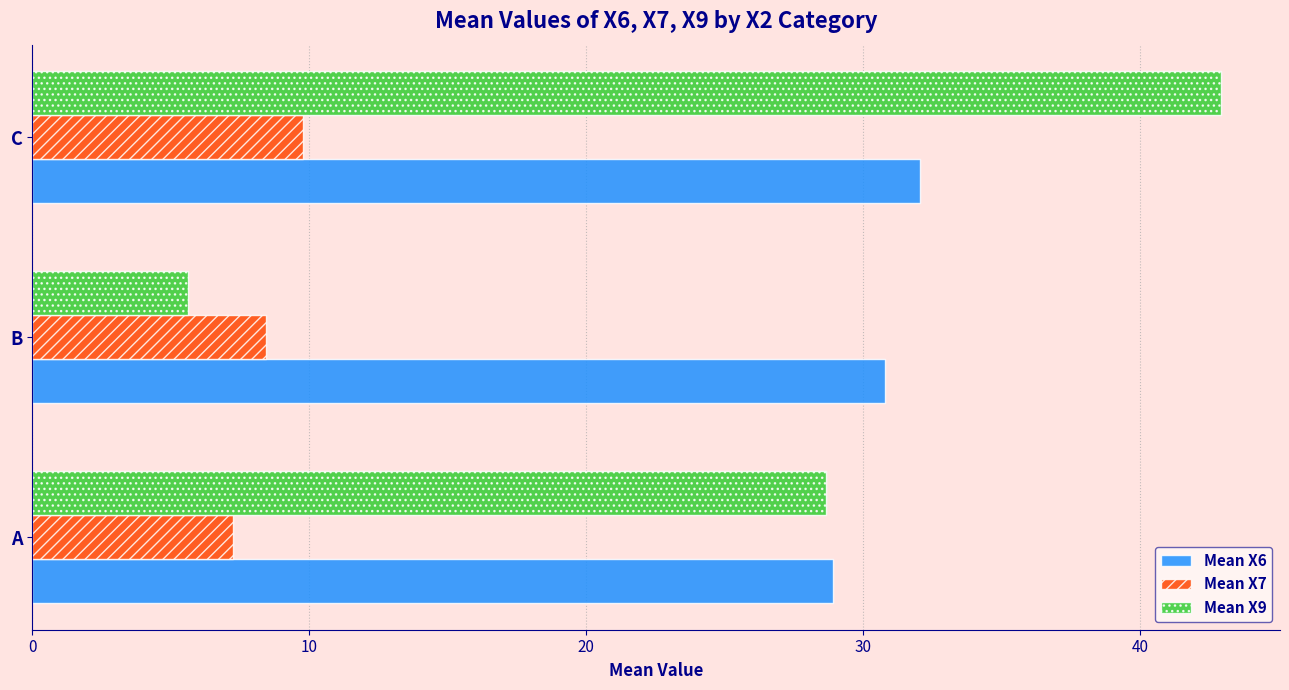

Which series has the largest total across all categories?

Mean X6